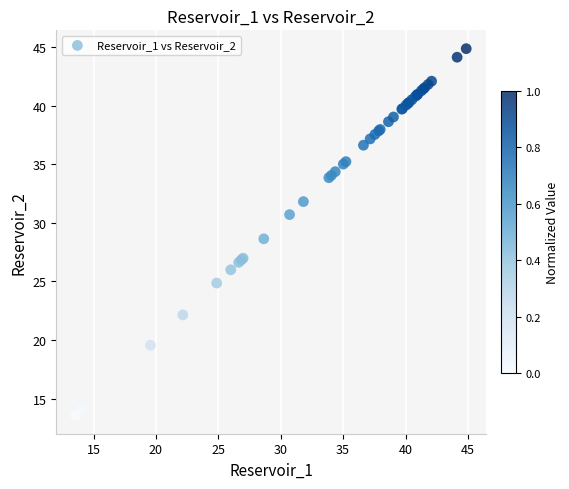

What Y value in the scatter plot is closest to 29?

28.6